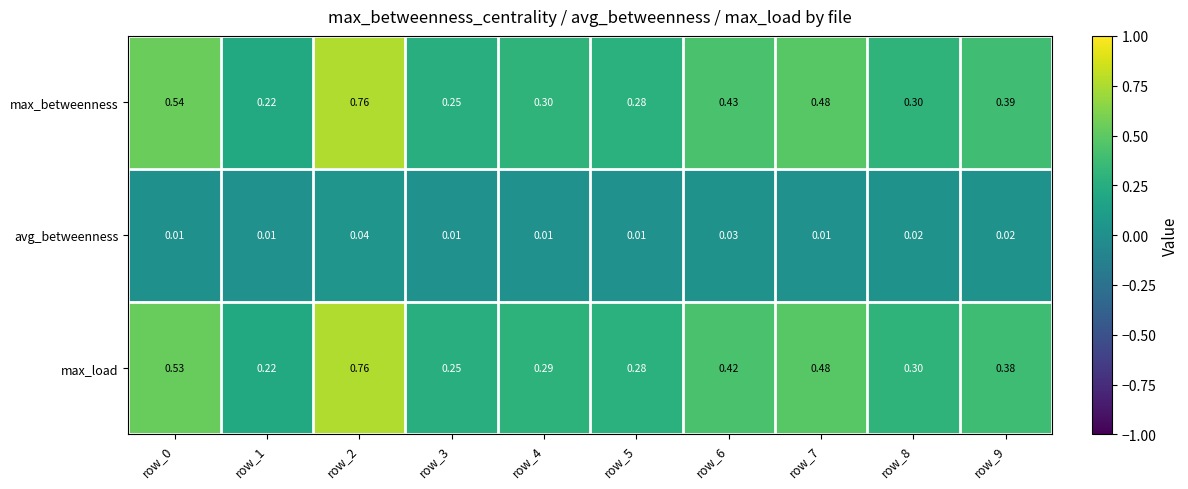

How many categories are shown in the chart?

10